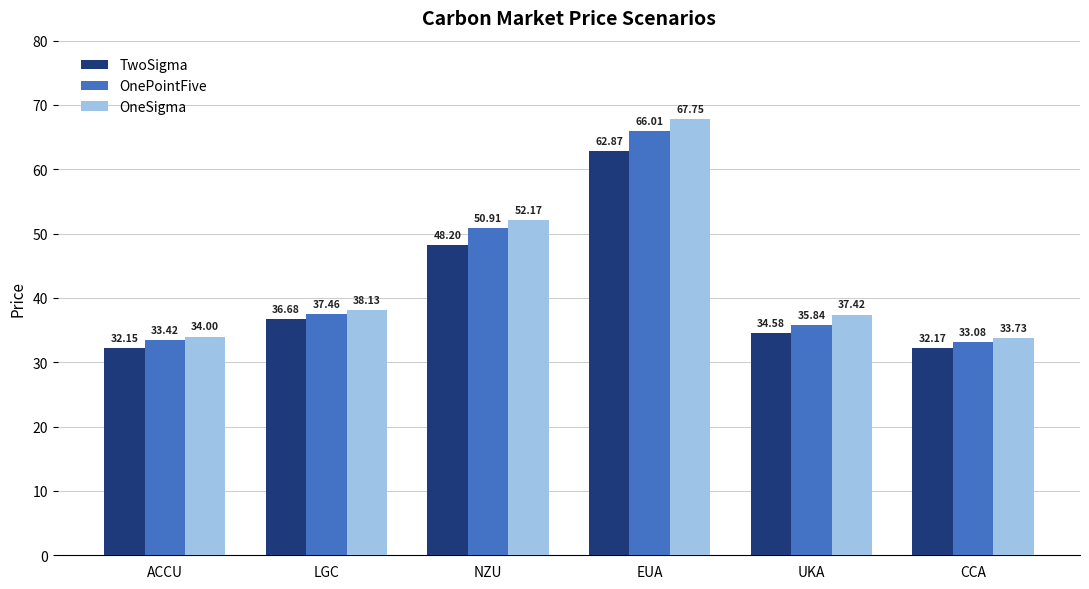

Which series has the largest range (max minus min)?

OneSigma